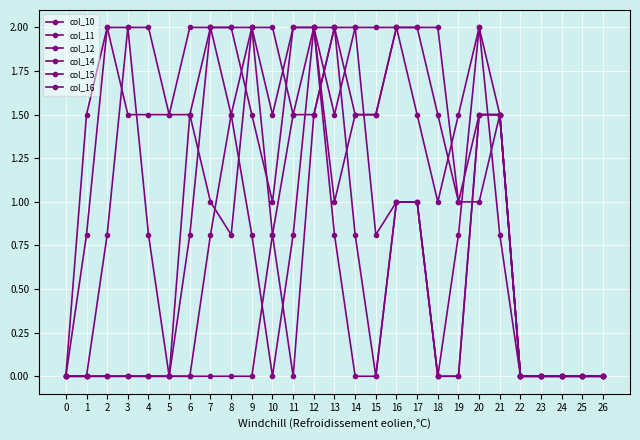

The value of col_10 at 3 is 1.2. True or false?

False